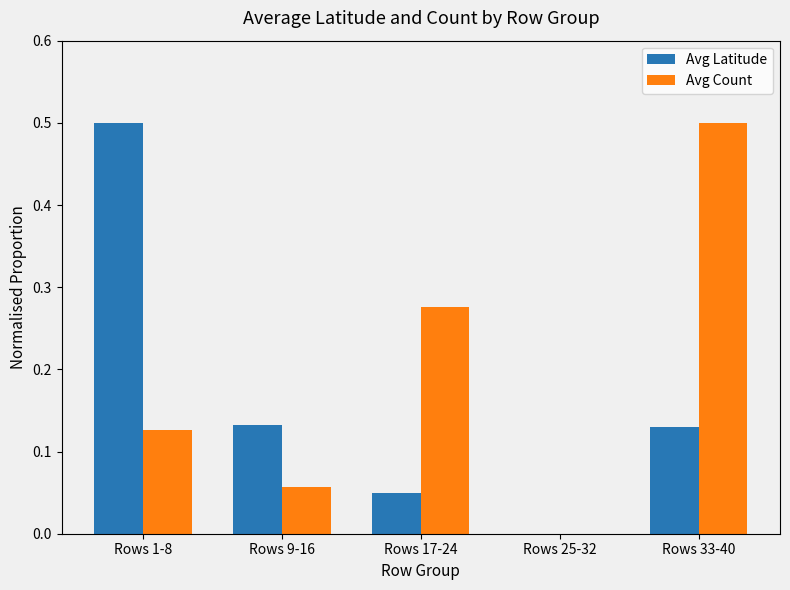

Which series changed the most between Rows 9-16 and Rows 25-32?

Avg Latitude